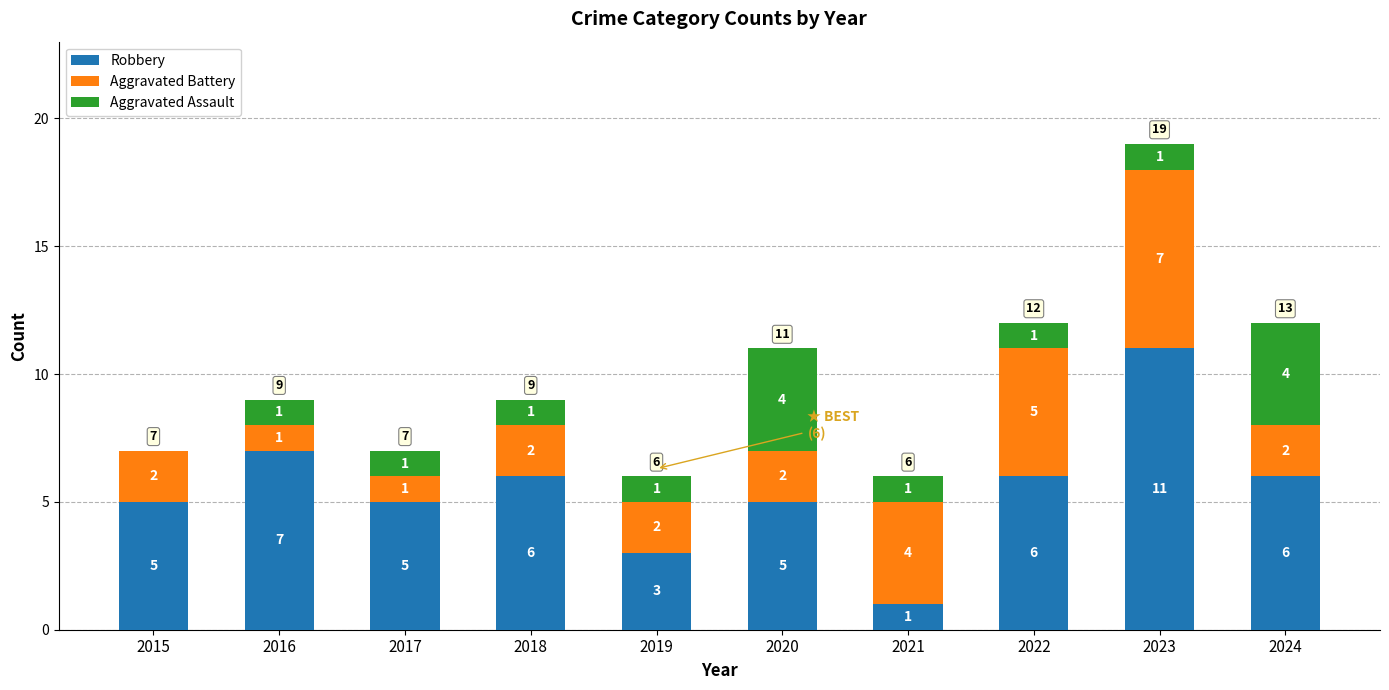

What is the total value across all series at 2019?

6